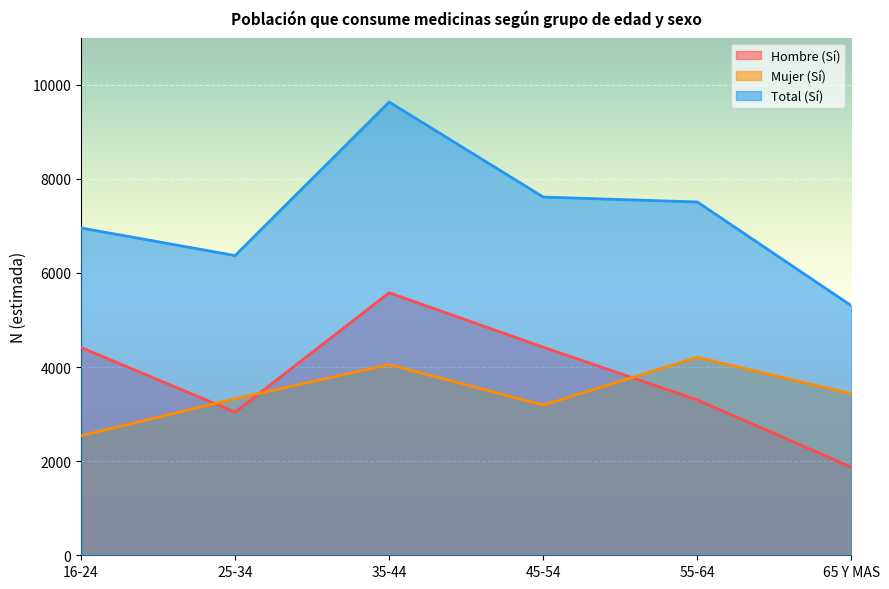

What are all the series names shown in the legend?

Hombre (Sí), Mujer (Sí), Total (Sí)